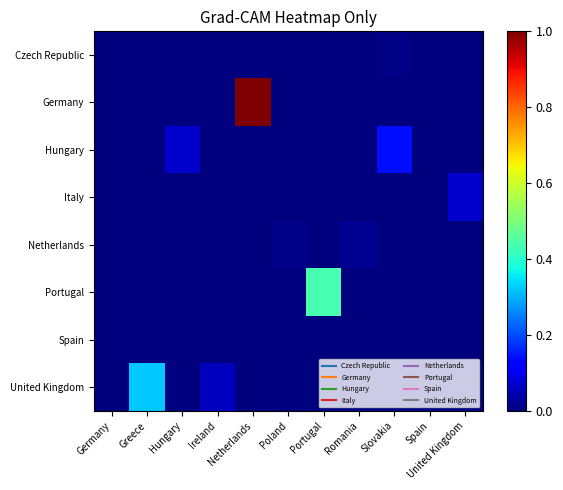

Reading left to right, what are all the values shown in this chart?

Czech Republic: Germany=0.0	Greece=0.0	Hungary=0.0	Ireland=0.0	Netherlands=0.0	Poland=0.0	Portugal=0.0	Romania=0.0	Slovakia=0.0	Spain=0.0	United Kingdom=0.0
Germany: Germany=0.0	Greece=0.0	Hungary=0.0	Ireland=0.0	Netherlands=1.0	Poland=0.0	Portugal=0.0	Romania=0.0	Slovakia=0.0	Spain=0.0	United Kingdom=0.0
Hungary: Germany=0.0	Greece=0.0	Hungary=0.1	Ireland=0.0	Netherlands=0.0	Poland=0.0	Portugal=0.0	Romania=0.0	Slovakia=0.1	Spain=0.0	United Kingdom=0.0
Italy: Germany=0.0	Greece=0.0	Hungary=0.0	Ireland=0.0	Netherlands=0.0	Poland=0.0	Portugal=0.0	Romania=0.0	Slovakia=0.0	Spain=0.0	United Kingdom=0.1
Netherlands: Germany=0.0	Greece=0.0	Hungary=0.0	Ireland=0.0	Netherlands=0.0	Poland=0.0	Portugal=0.0	Romania=0.0	Slovakia=0.0	Spain=0.0	United Kingdom=0.0
Portugal: Germany=0.0	Greece=0.0	Hungary=0.0	Ireland=0.0	Netherlands=0.0	Poland=0.0	Portugal=0.4	Romania=0.0	Slovakia=0.0	Spain=0.0	United Kingdom=0.0
Spain: Germany=0.0	Greece=0.0	Hungary=0.0	Ireland=0.0	Netherlands=0.0	Poland=0.0	Portugal=0.0	Romania=0.0	Slovakia=0.0	Spain=0.0	United Kingdom=0.0
United Kingdom: Germany=0.0	Greece=0.3	Hungary=0.0	Ireland=0.1	Netherlands=0.0	Poland=0.0	Portugal=0.0	Romania=0.0	Slovakia=0.0	Spain=0.0	United Kingdom=0.0